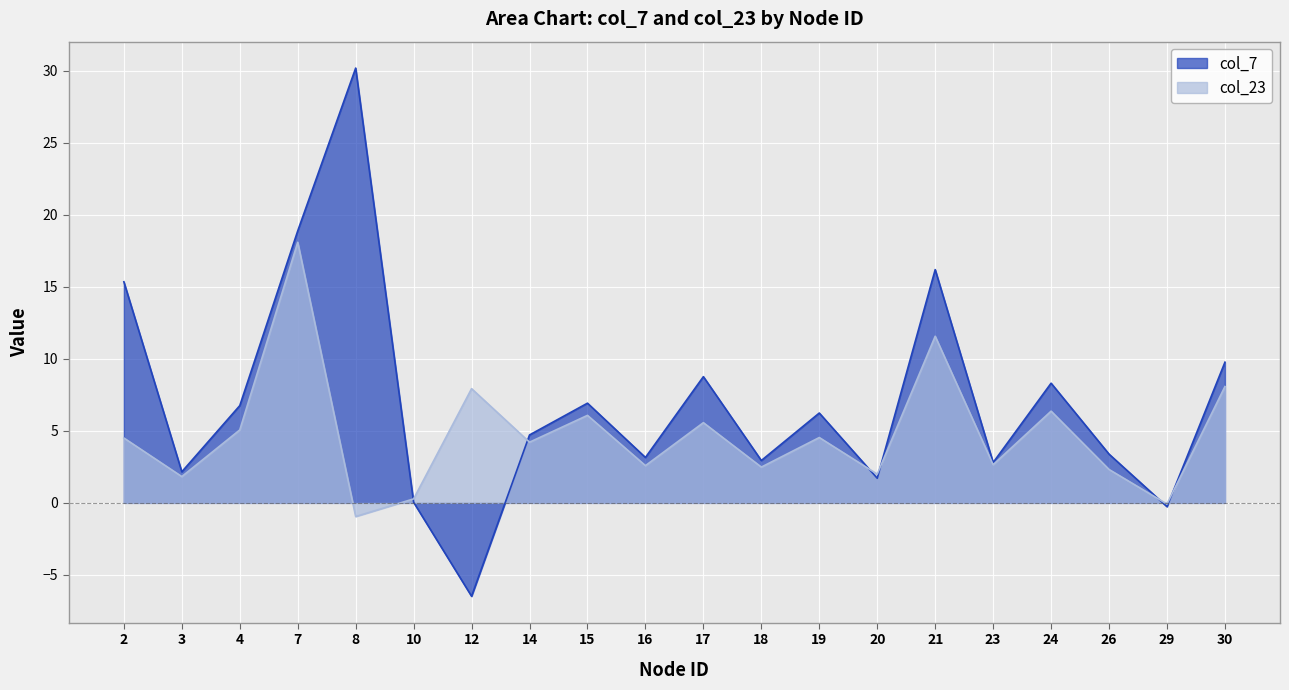

After their last crossing, which series has the higher values: col_7 or col_23?

col_7